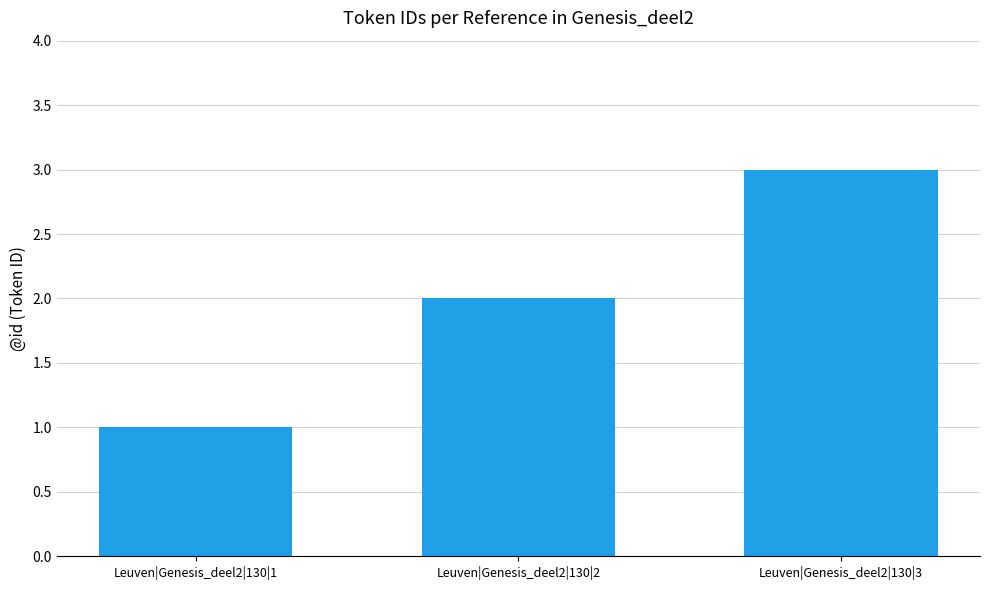

What is the average value?

2